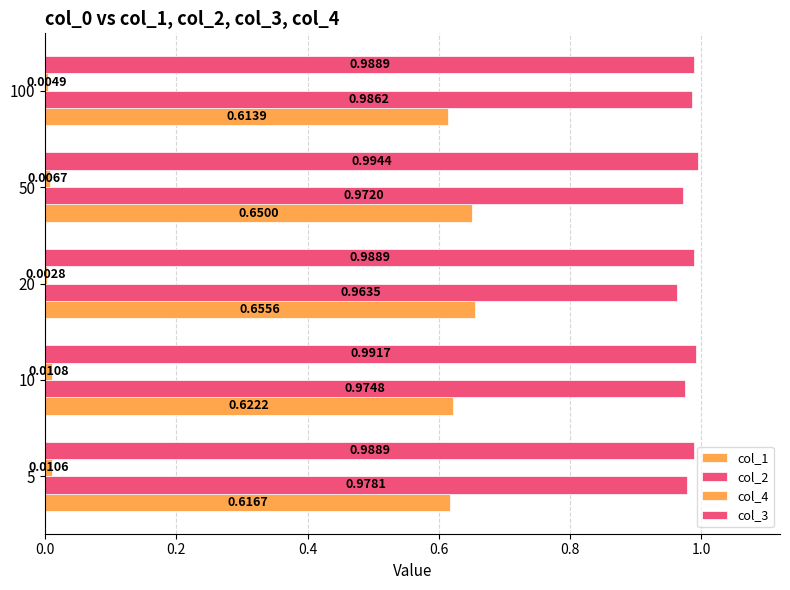

Reading right to left, transcribe all the data shown in this chart.

col_1: 0.6	0.6	0.7	0.6	0.6
col_2: 1.0	1.0	1.0	1.0	1.0
col_4: 0.0	0.0	0.0	0.0	0.0
col_3: 1.0	1.0	1.0	1.0	1.0